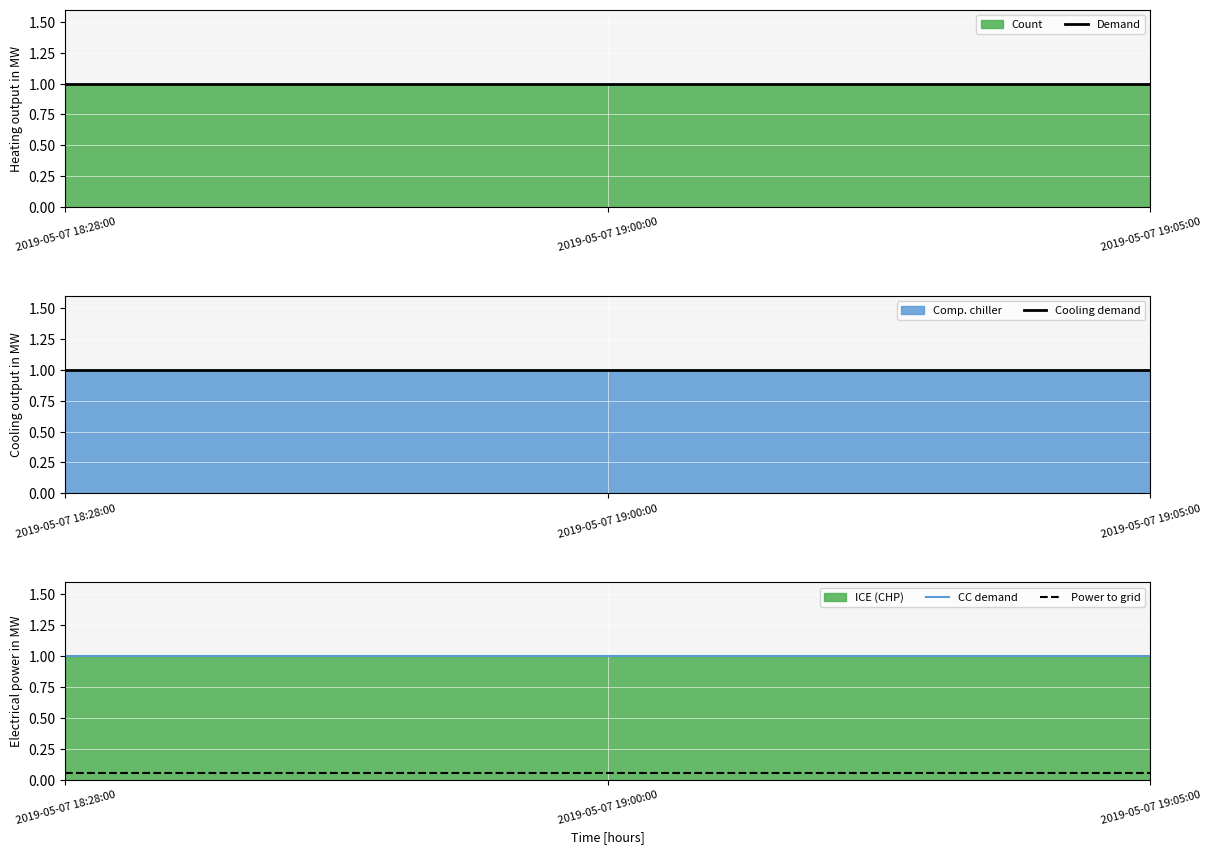

Rank the series by their maximum value, from highest to lowest.

Demand, Cooling demand, CC demand, Power to grid